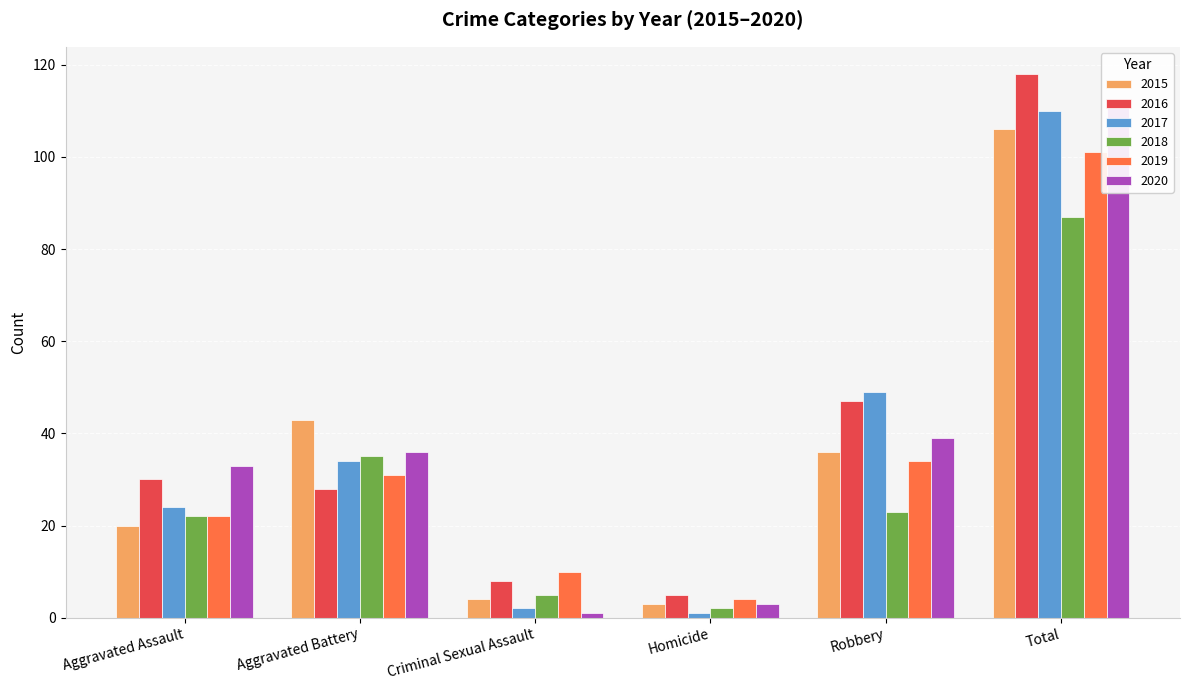

What is the difference between the 2017 values at Robbery and Total?

61